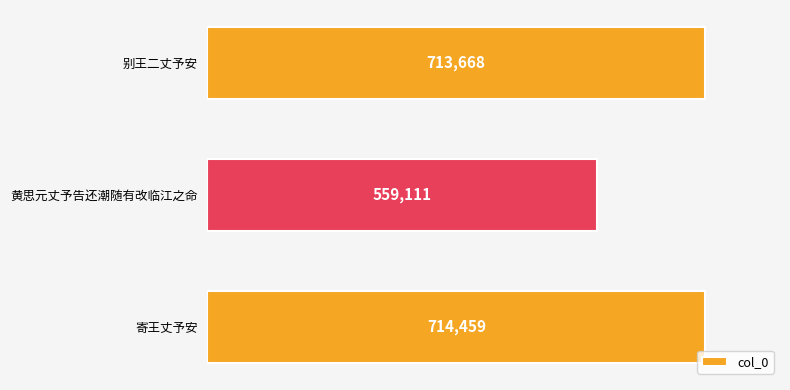

Reading bottom to top, list all the values displayed in this chart.

714459	559111	713668